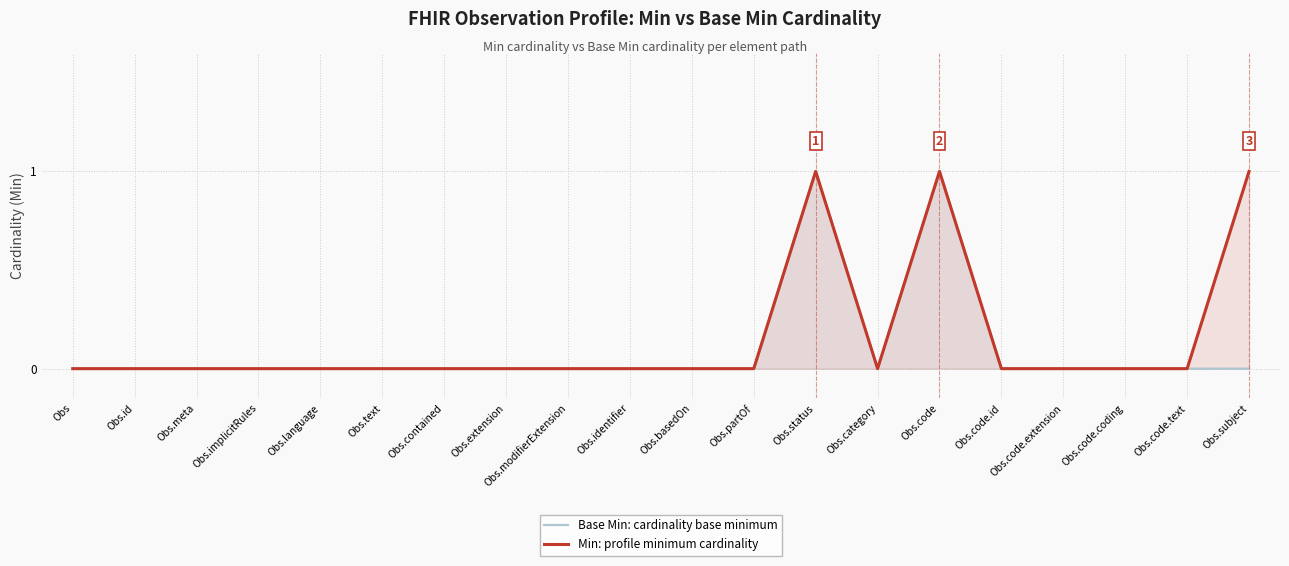

What position from the left is Obs.identifier?

10